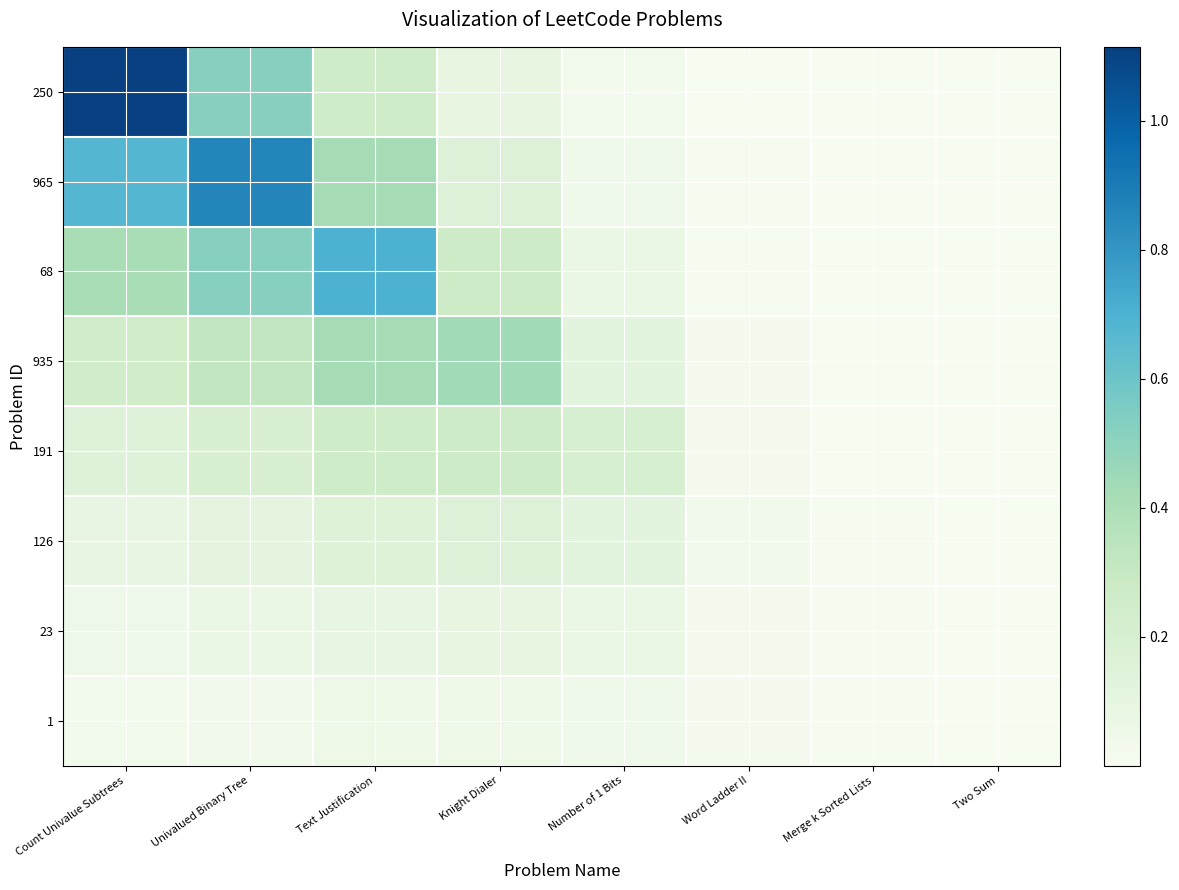

Reading left to right, list all the values displayed in this chart.

250: Count Univalue Subtrees=1.1	Univalued Binary Tree=0.5	Text Justification=0.3	Knight Dialer=0.1	Number of 1 Bits=0.0	Word Ladder II=0.0	Merge k Sorted Lists=0.0	Two Sum=0.0
965: Count Univalue Subtrees=0.7	Univalued Binary Tree=0.9	Text Justification=0.4	Knight Dialer=0.2	Number of 1 Bits=0.0	Word Ladder II=0.0	Merge k Sorted Lists=0.0	Two Sum=0.0
68: Count Univalue Subtrees=0.4	Univalued Binary Tree=0.5	Text Justification=0.7	Knight Dialer=0.3	Number of 1 Bits=0.1	Word Ladder II=0.0	Merge k Sorted Lists=0.0	Two Sum=0.0
935: Count Univalue Subtrees=0.2	Univalued Binary Tree=0.3	Text Justification=0.4	Knight Dialer=0.4	Number of 1 Bits=0.1	Word Ladder II=0.0	Merge k Sorted Lists=0.0	Two Sum=0.0
191: Count Univalue Subtrees=0.2	Univalued Binary Tree=0.2	Text Justification=0.3	Knight Dialer=0.3	Number of 1 Bits=0.2	Word Ladder II=0.0	Merge k Sorted Lists=0.0	Two Sum=0.0
126: Count Univalue Subtrees=0.1	Univalued Binary Tree=0.1	Text Justification=0.2	Knight Dialer=0.2	Number of 1 Bits=0.1	Word Ladder II=0.0	Merge k Sorted Lists=0.0	Two Sum=0.0
23: Count Univalue Subtrees=0.1	Univalued Binary Tree=0.1	Text Justification=0.1	Knight Dialer=0.1	Number of 1 Bits=0.1	Word Ladder II=0.0	Merge k Sorted Lists=0.0	Two Sum=0.0
1: Count Univalue Subtrees=0.0	Univalued Binary Tree=0.0	Text Justification=0.1	Knight Dialer=0.1	Number of 1 Bits=0.0	Word Ladder II=0.0	Merge k Sorted Lists=0.0	Two Sum=0.0